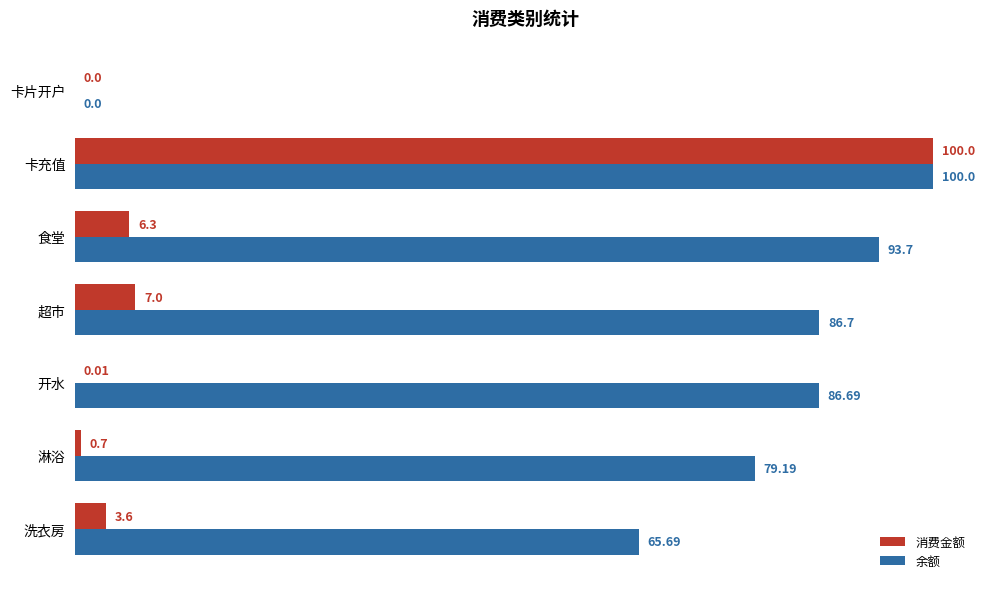

At which label is 消费金额 closest to 50?

超市